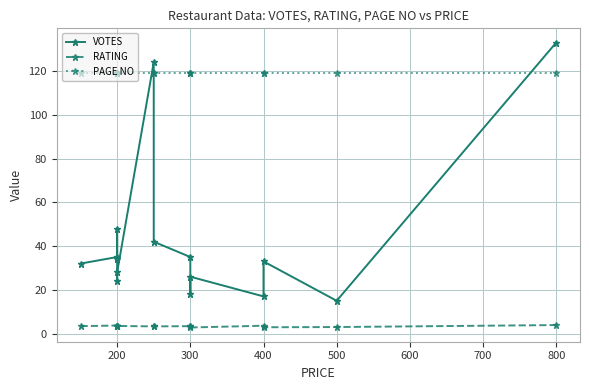

Is the value of PAGE NO at 700 greater than the value of RATING at 13?

Yes